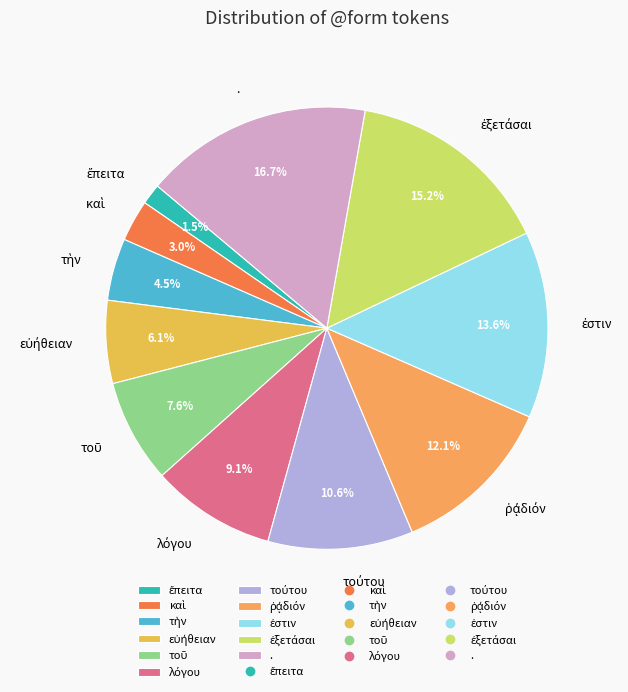

Which category has the biggest portion of the pie?

.